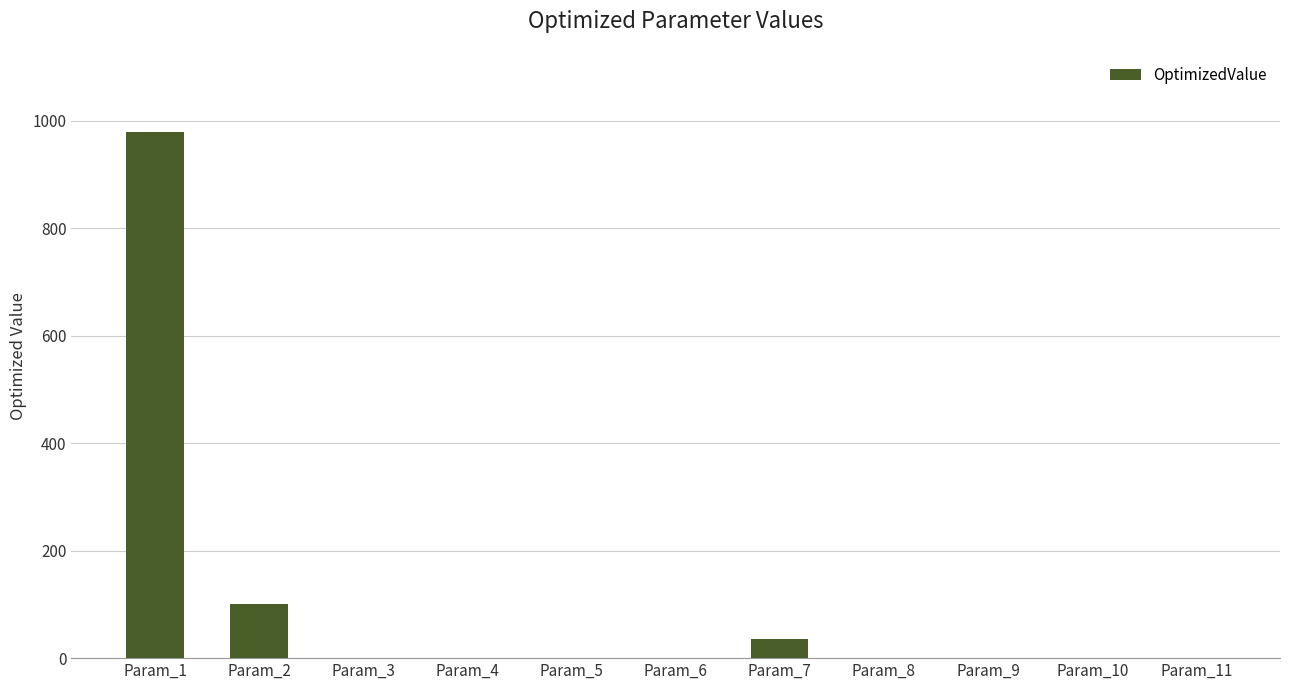

What is the greatest value displayed?

979.0